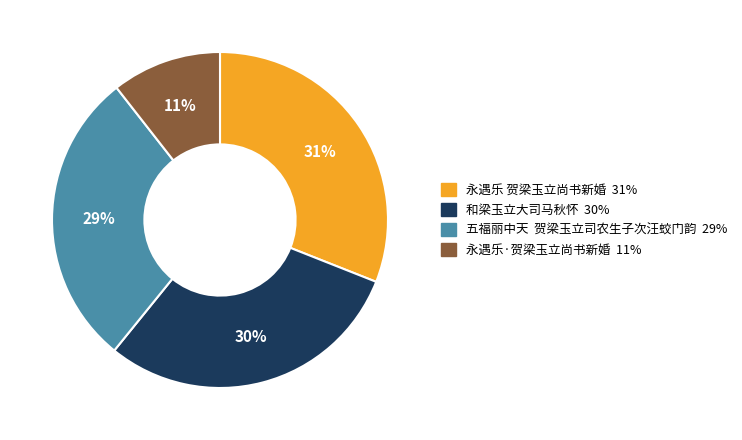

Between 永遇乐·贺梁玉立尚书新婚 and 永遇乐 贺梁玉立尚书新婚, which is larger?

永遇乐 贺梁玉立尚书新婚